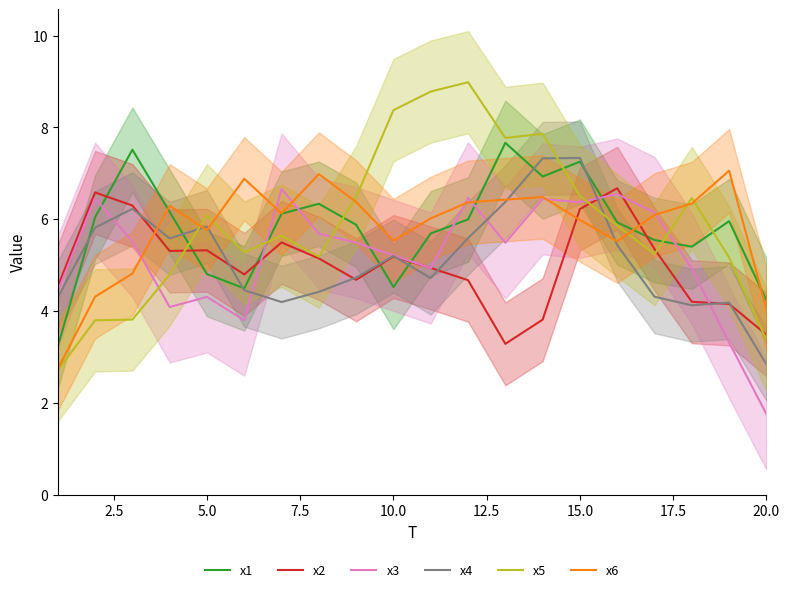

How many categories are shown in the chart?

20